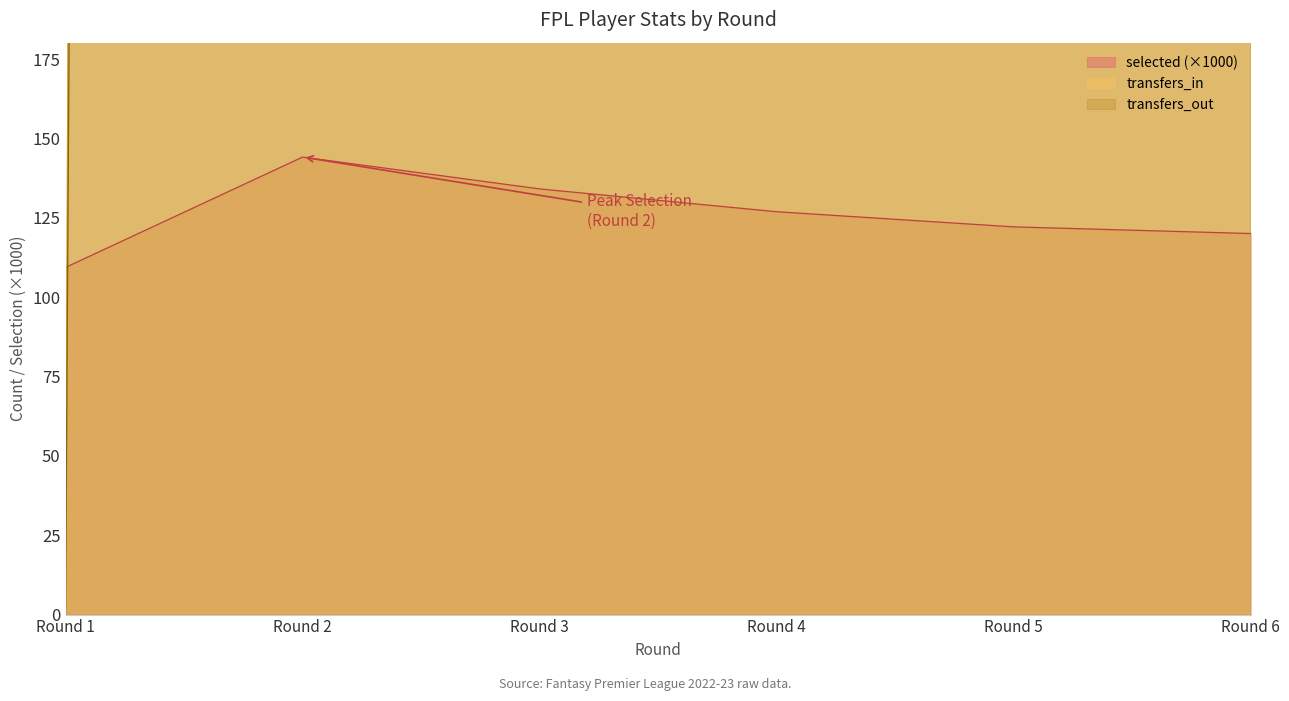

Which category has the lowest value in the selected (×1000) series?

Round 1